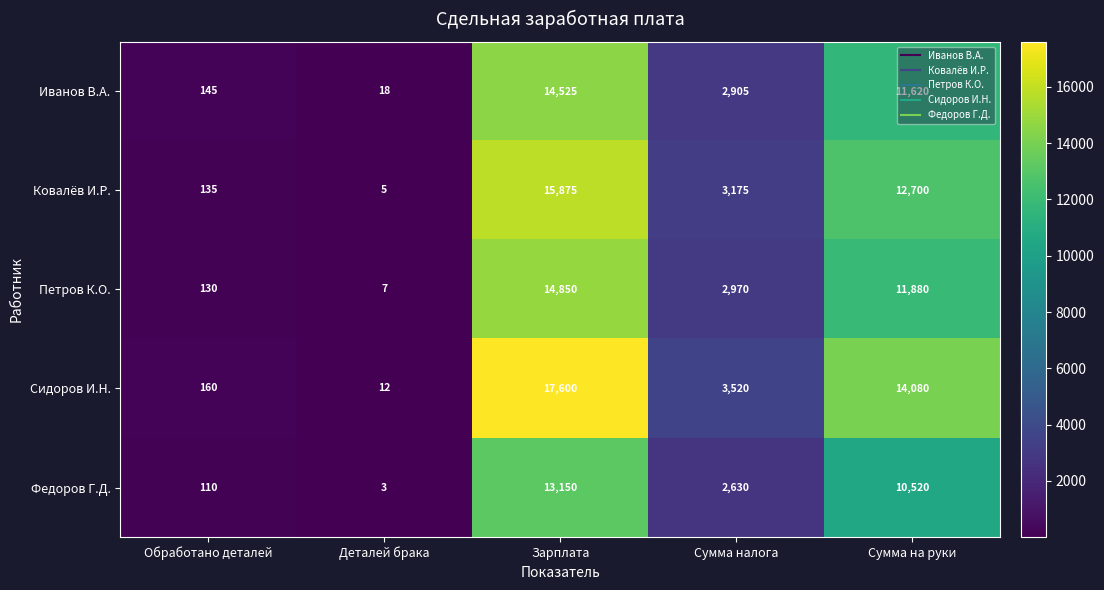

What is the minimum value shown in the chart?

3